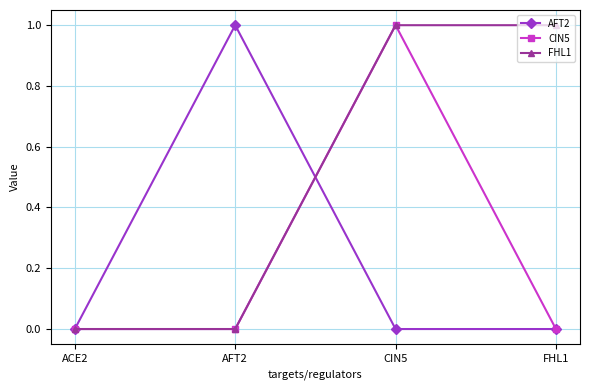

Reading right to left, transcribe all the data shown in this chart.

AFT2: FHL1=0	CIN5=0	AFT2=1	ACE2=0
CIN5: FHL1=0	CIN5=1	AFT2=0	ACE2=0
FHL1: FHL1=1	CIN5=1	AFT2=0	ACE2=0